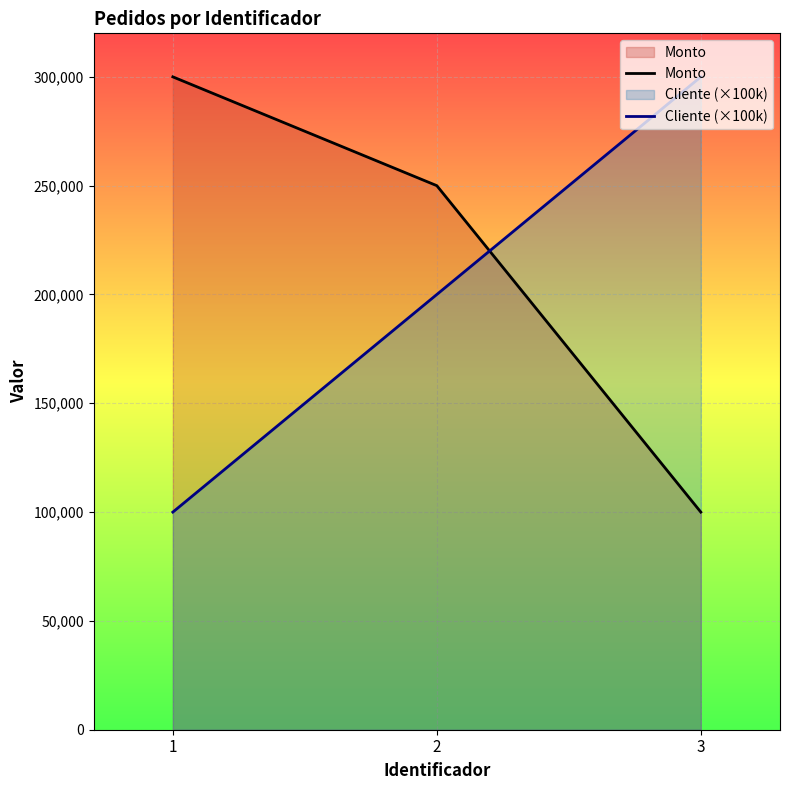

Reading left to right, extract all data points from this chart.

Monto: 1=300000	2=250000	3=100000
Cliente (×100k): 1=100000	2=200000	3=300000